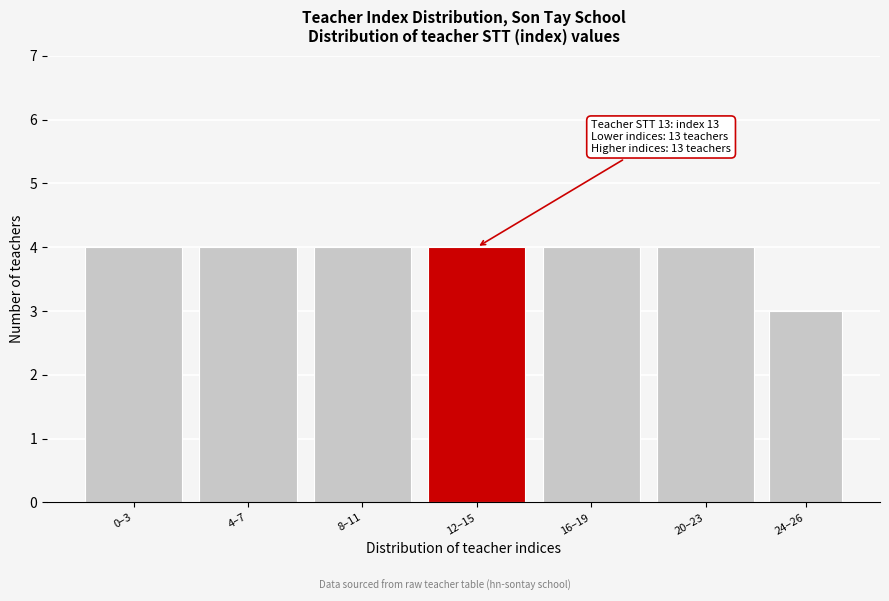

Reading right to left, list all the values displayed in this chart.

24–26=3	20–23=4	16–19=4	12–15=4	8–11=4	4–7=4	0–3=4